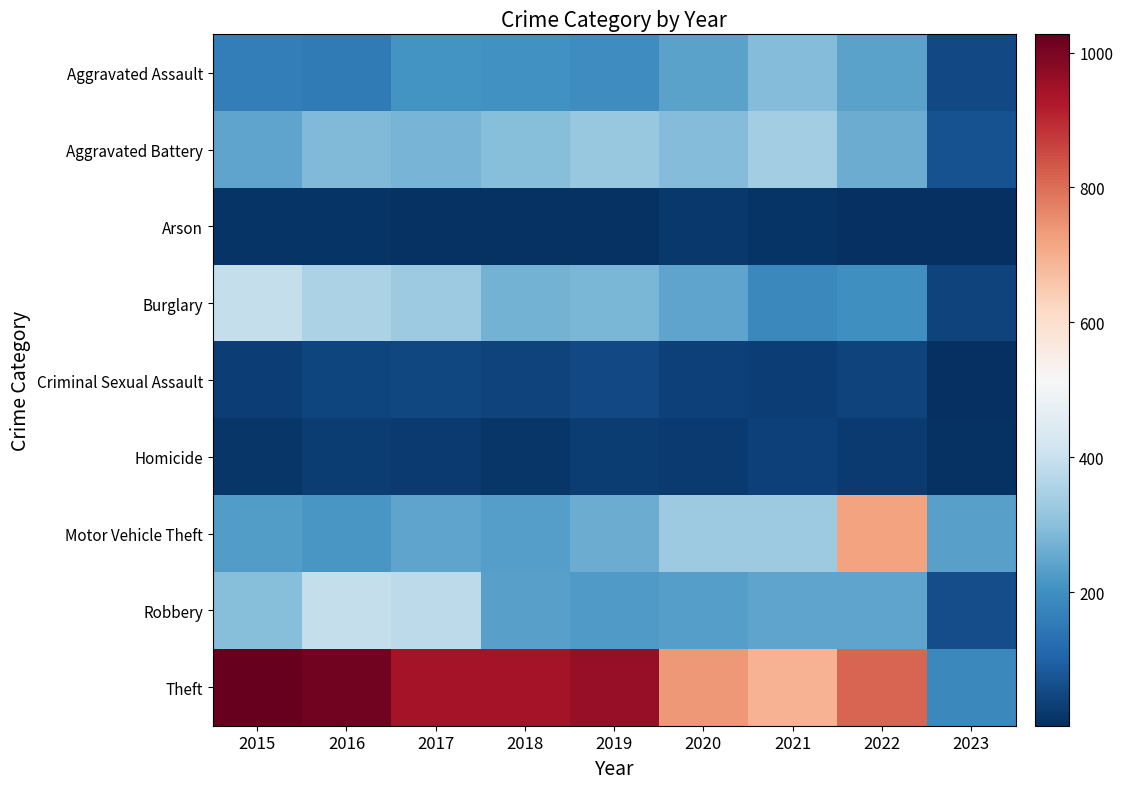

Count the number of data series in this chart.

9